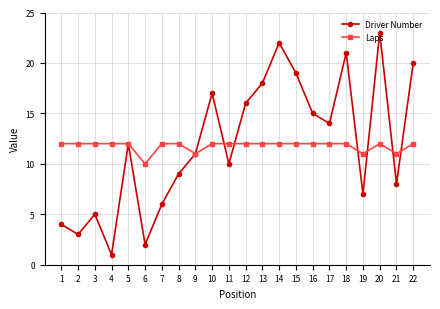

Is the value of Driver Number at 2 greater than the value of Laps at 12?

No